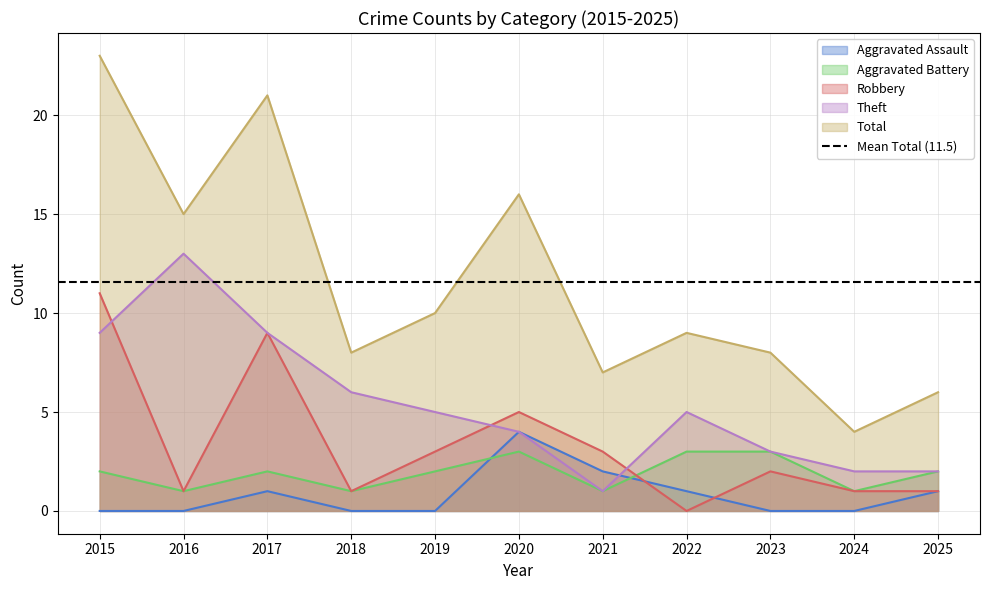

True or false: Aggravated Assault and Aggravated Battery intersect in this chart.

True